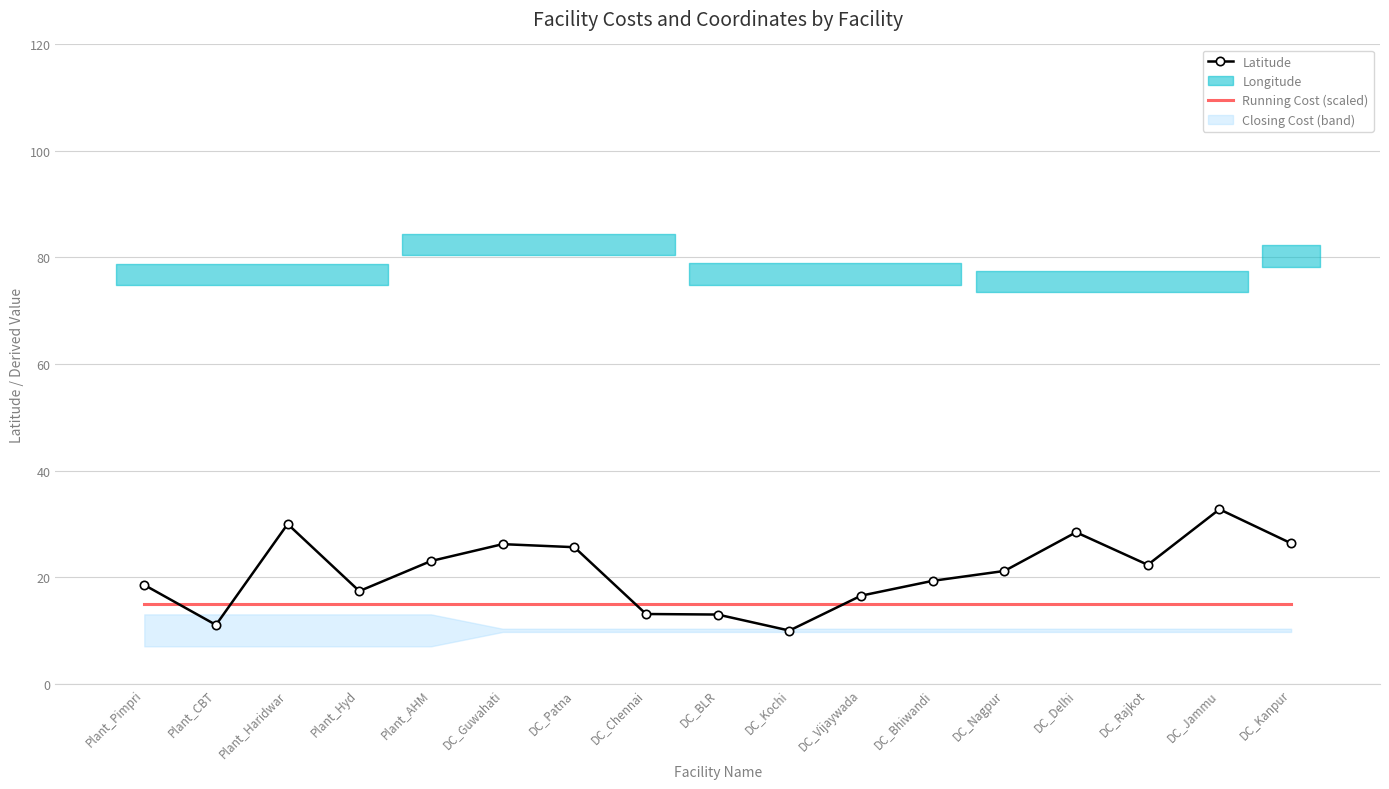

True or false: Latitude has a value of 9.4 at DC_Guwahati.

False